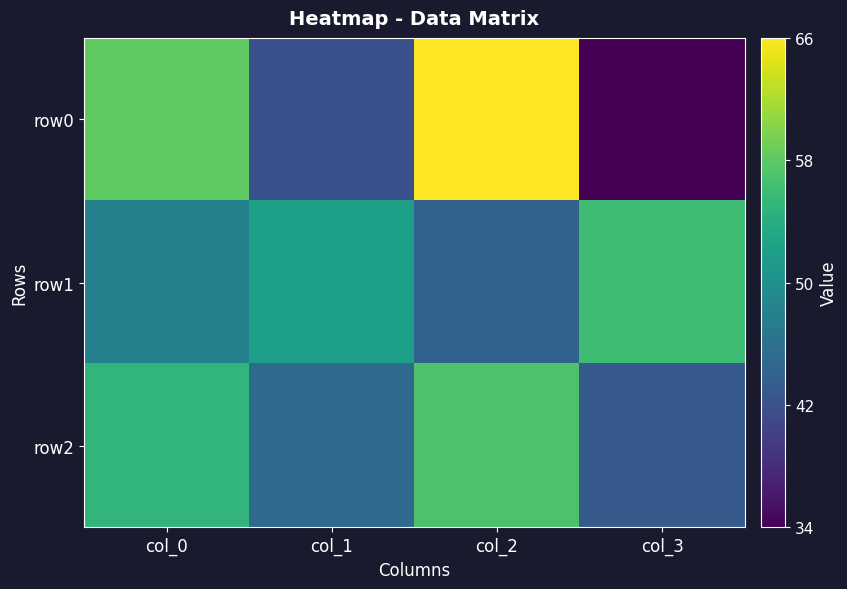

Reading left to right, what are all the values shown in this chart?

row0: col_0=58	col_1=42	col_2=66	col_3=34
row1: col_0=48	col_1=52	col_2=44	col_3=56
row2: col_0=55	col_1=45	col_2=57	col_3=43